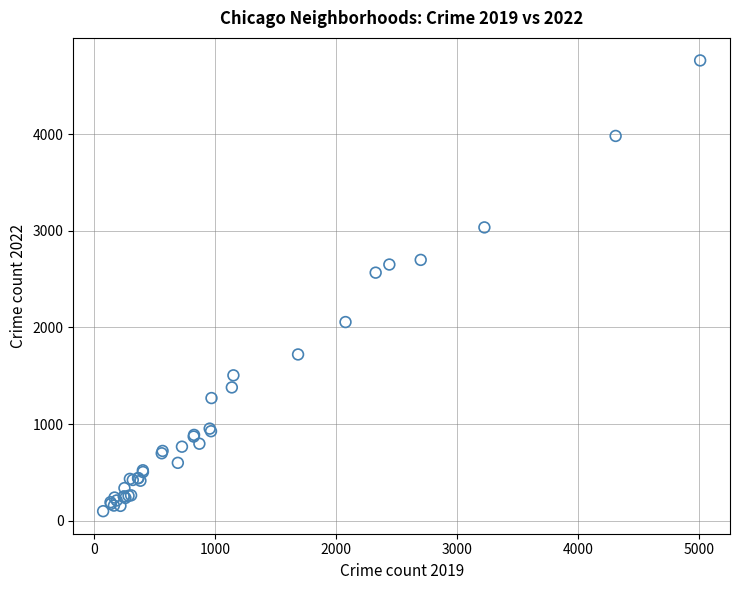

What Y value in the scatter plot is closest to 2430?

2566